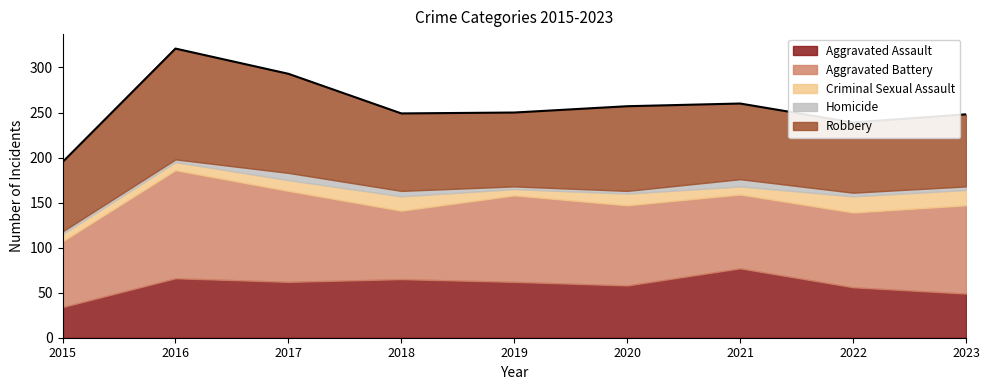

The value of Robbery at 2019 is 82. True or false?

True